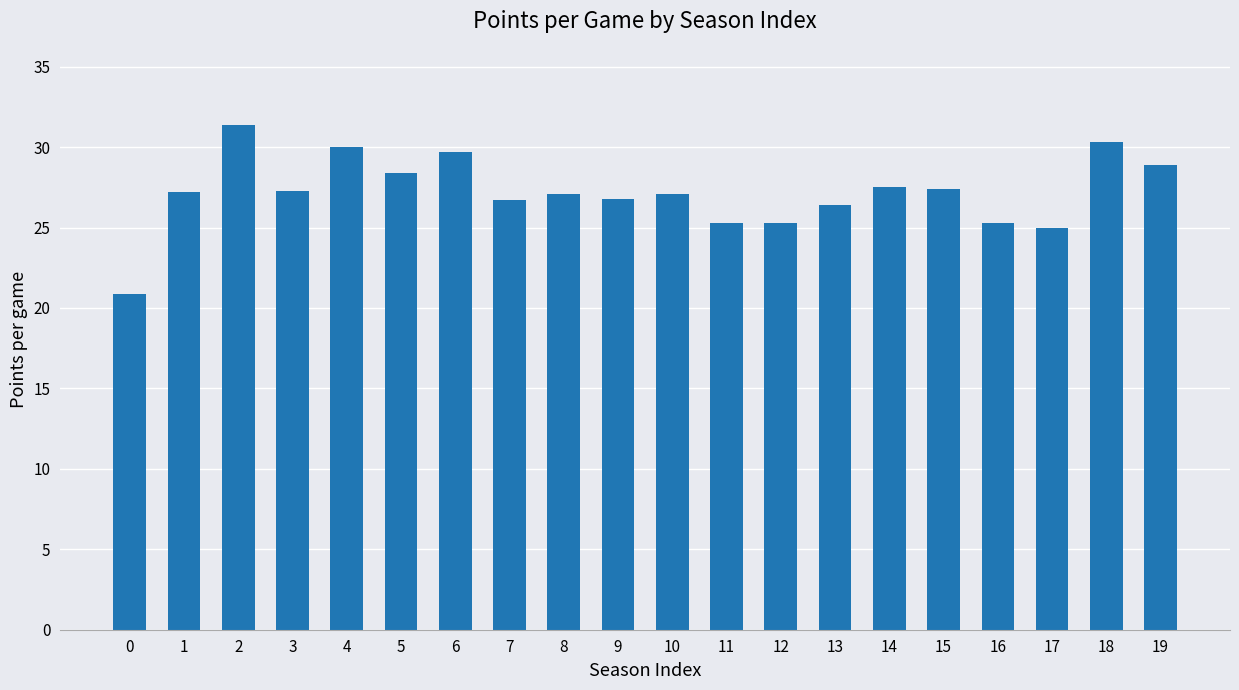

At which label does the data first exceed 27?

1